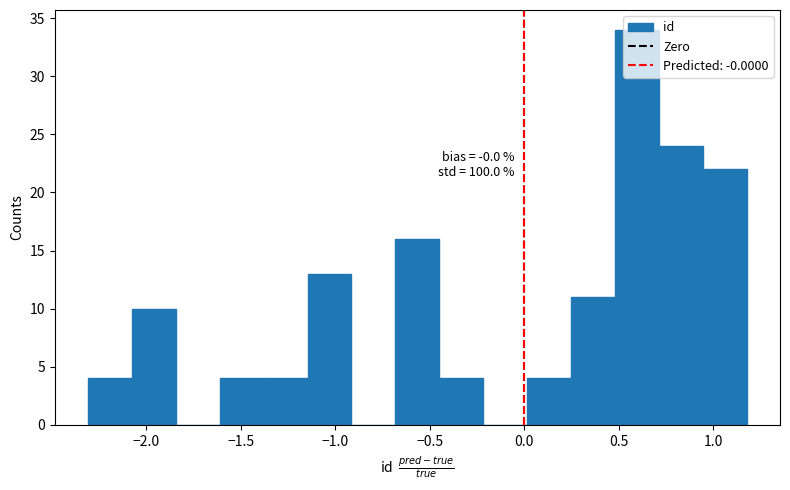

Over which range of the x-axis is the bar tallest?

0.50 to 0.70